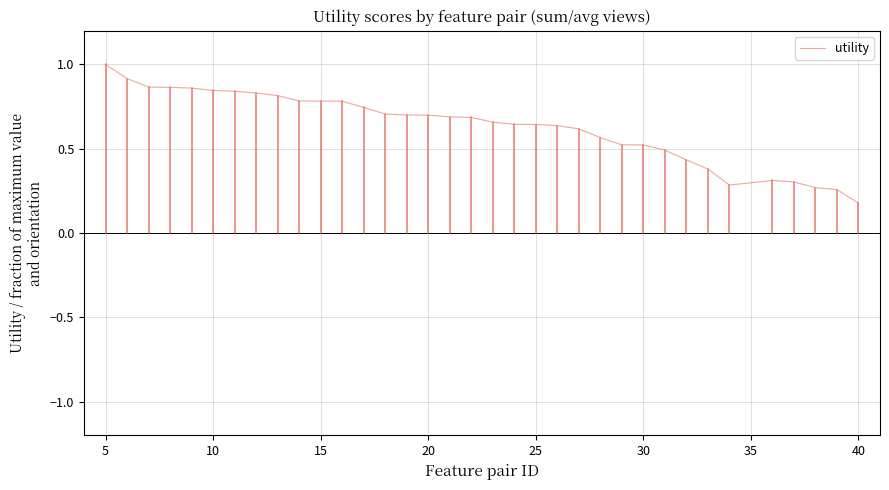

What is the greatest value displayed?

1.0